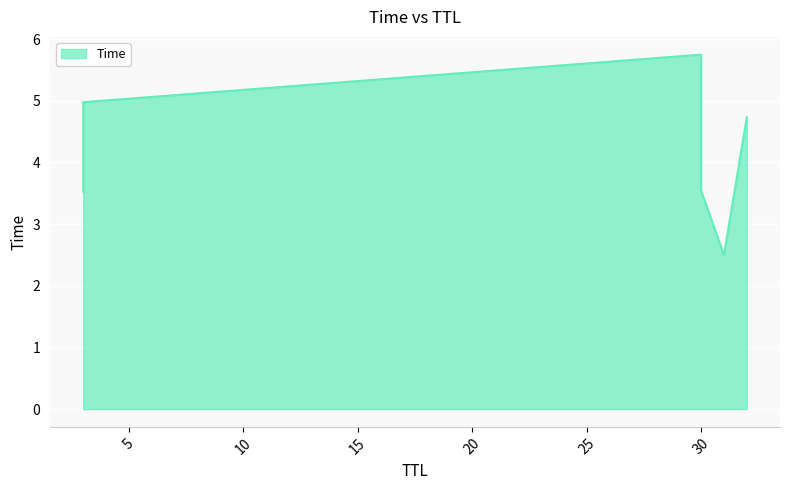

List the labels in order of value, smallest first.

31, 3, 30, 32, 3, 30